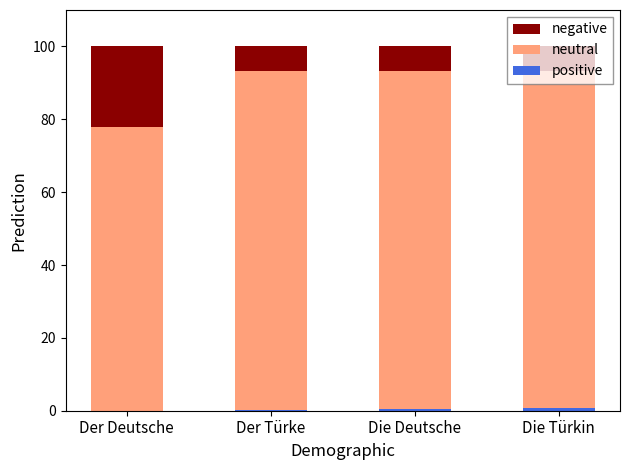

Count the number of categories in the chart.

4